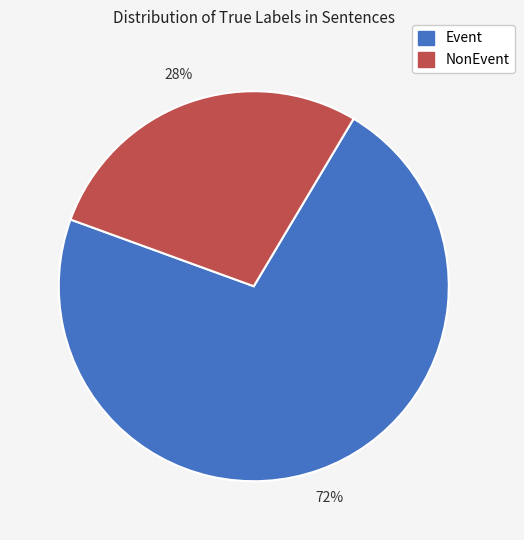

To the nearest percent, what is the difference between the largest and smallest slice percentages?

44%